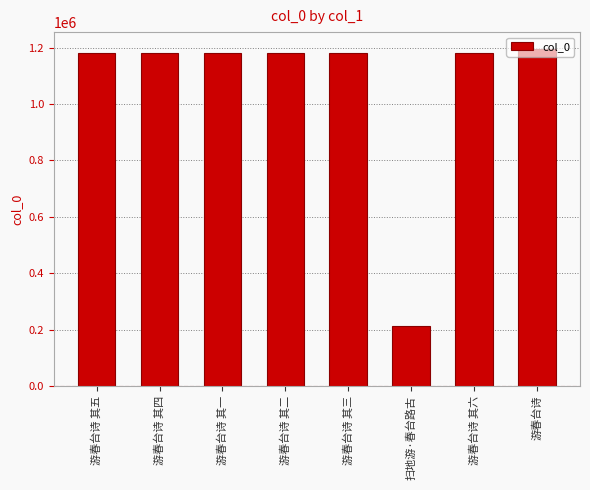

How many bars are there in total?

8